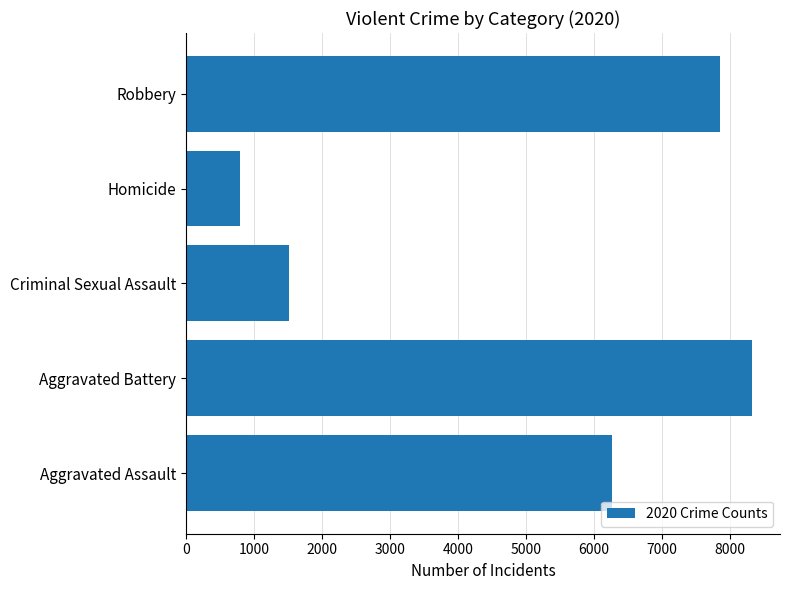

True or false: the data shows 8320 at Aggravated Battery.

True